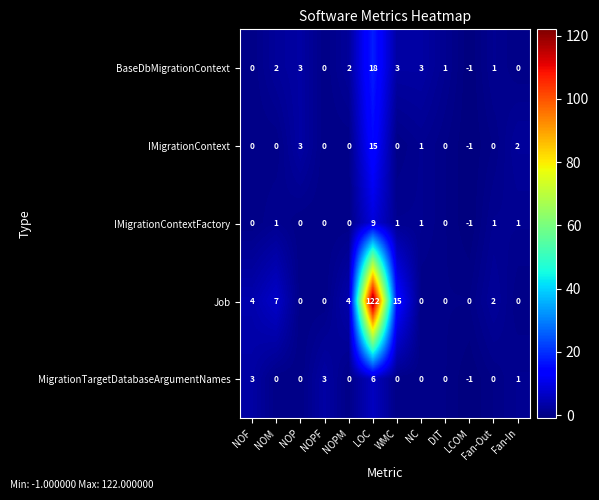

How many categories are shown in the chart?

12